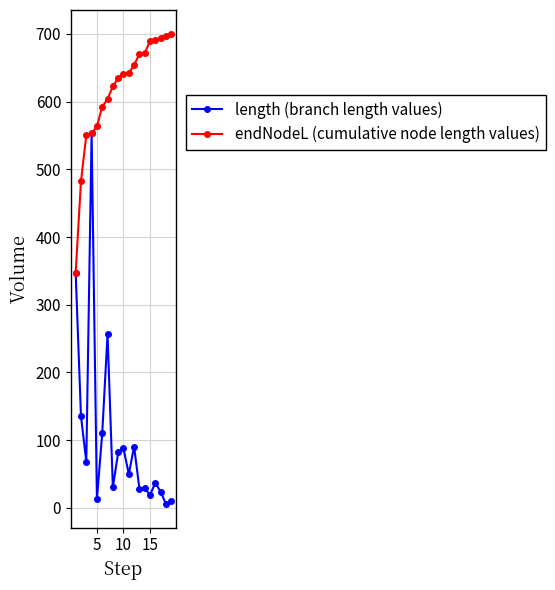

What is the minimum value shown in the chart?

5.6